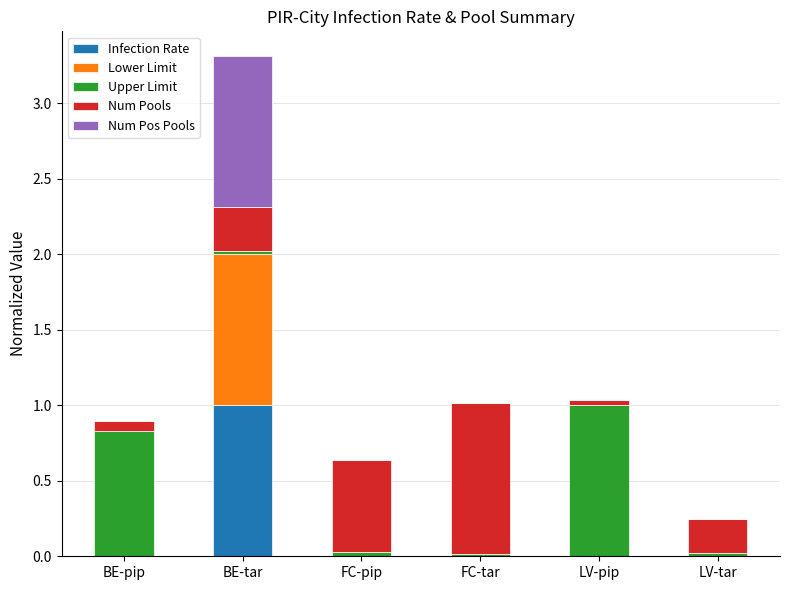

The value of Infection Rate at FC-pip is -0.5. True or false?

False